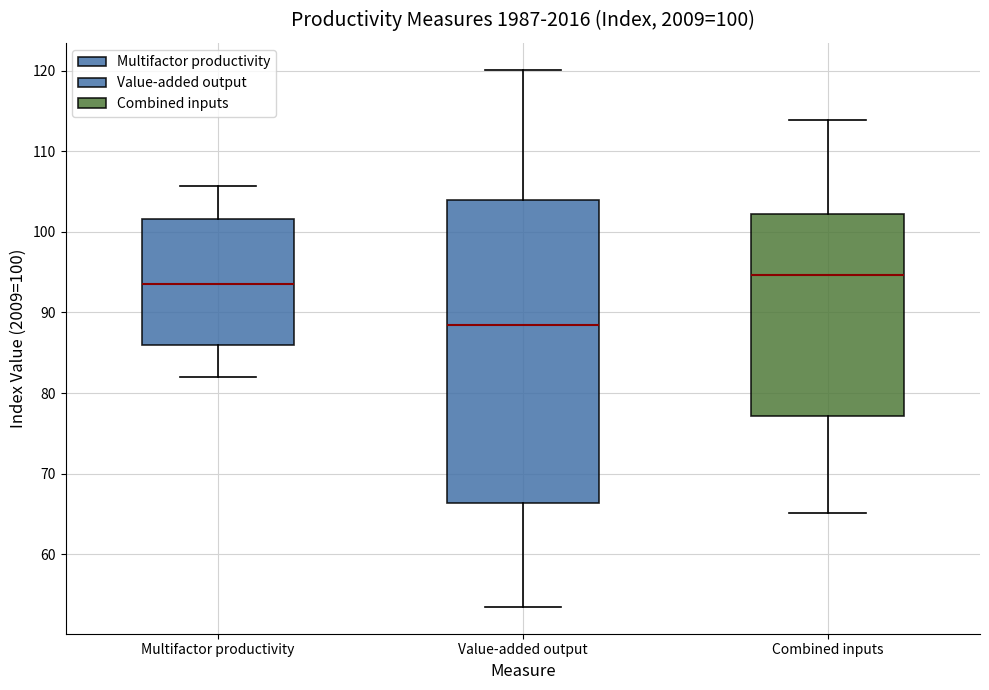

Comparing the boxes themselves (not the whiskers), which one is the tallest?

Value-added output